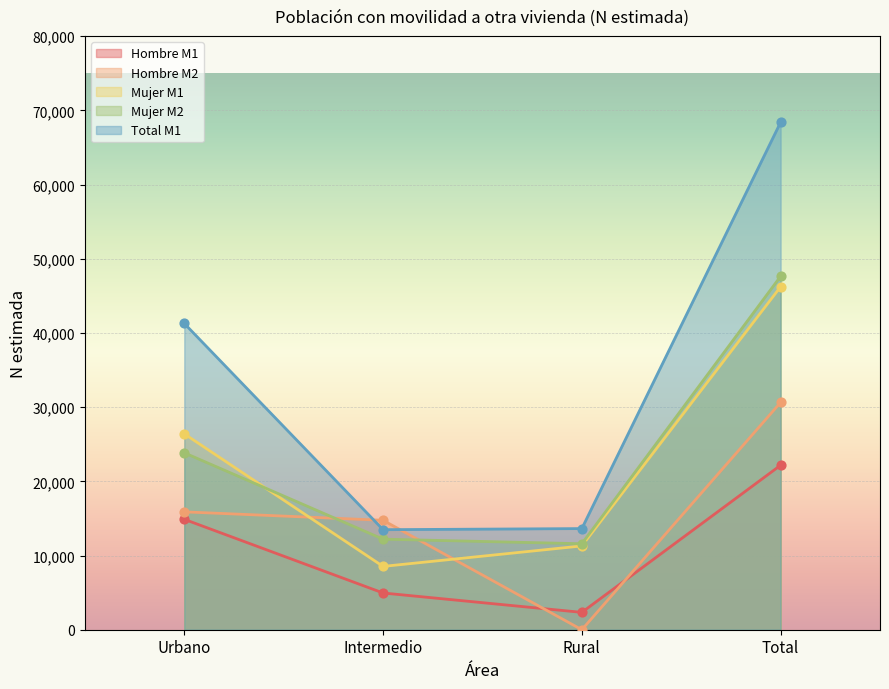

What are all the series names shown in the legend?

Hombre M1, Hombre M2, Mujer M1, Mujer M2, Total M1